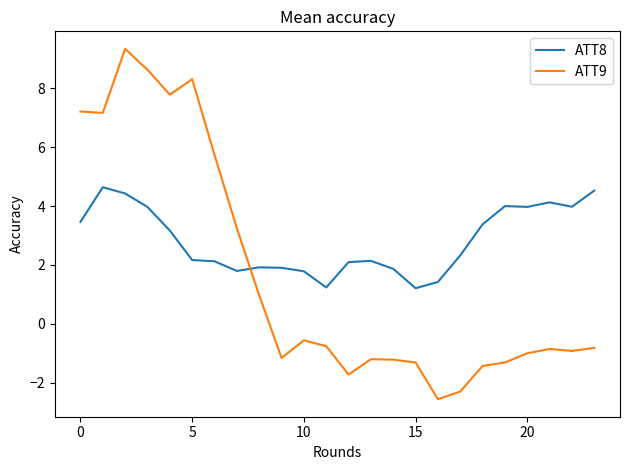

What is the maximum value for ATT8?

4.6